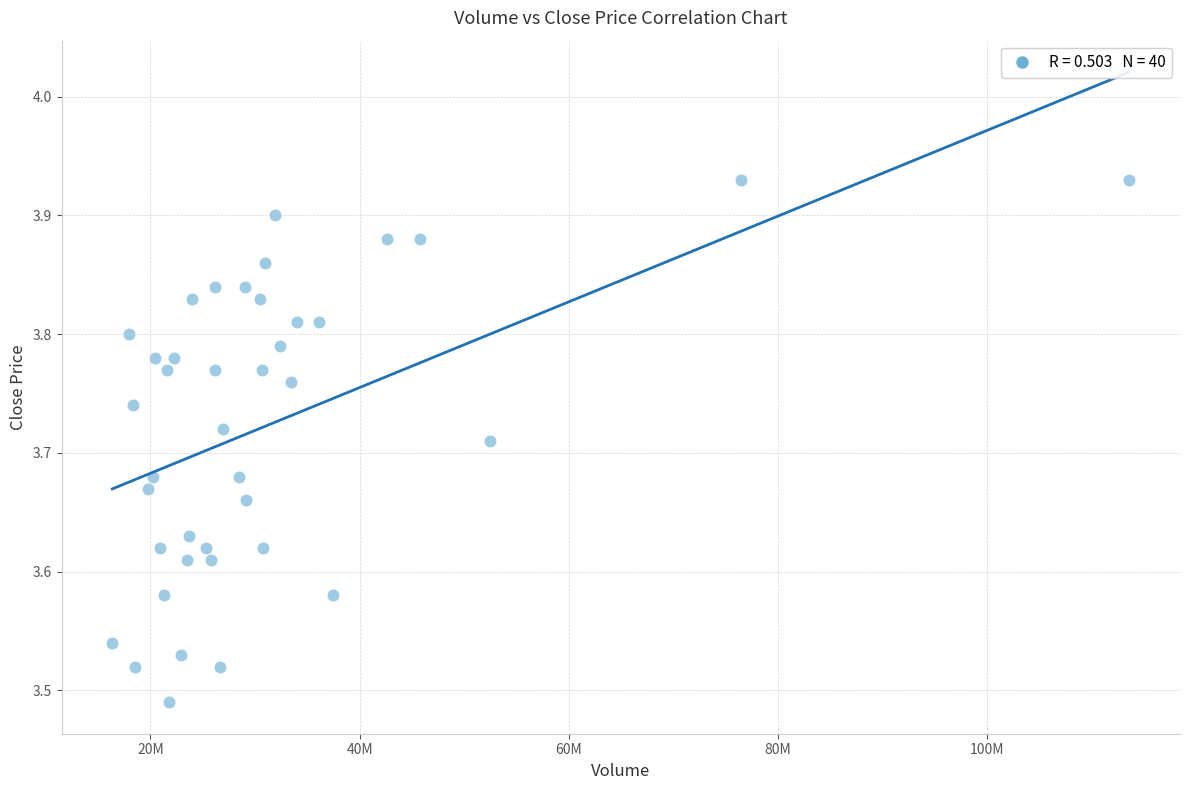

What is the range of X values (max minus min)?

97210999.0